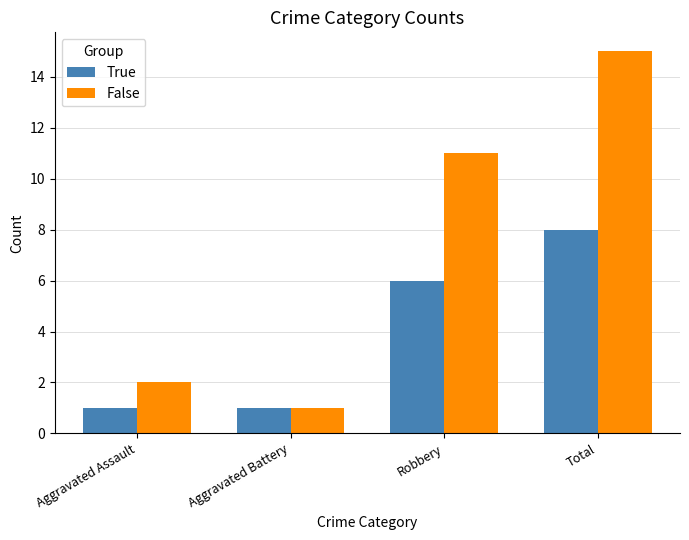

What value does the True series have at Robbery?

6